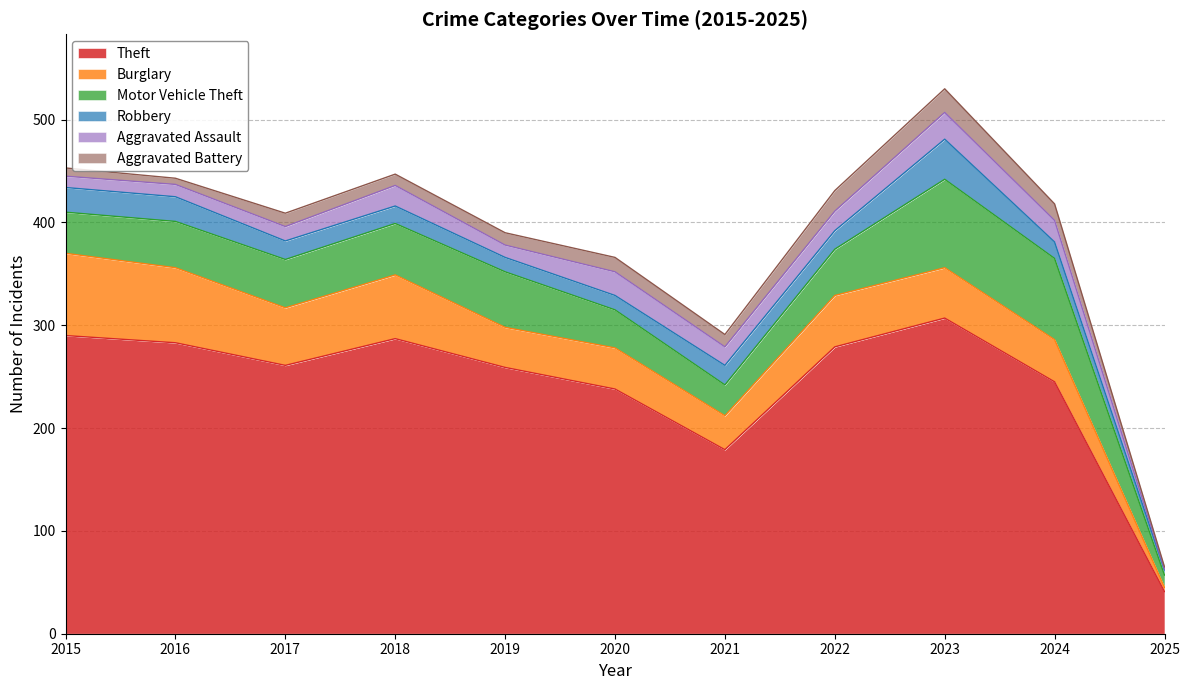

Is it true that Motor Vehicle Theft equals 57 at 2020?

False